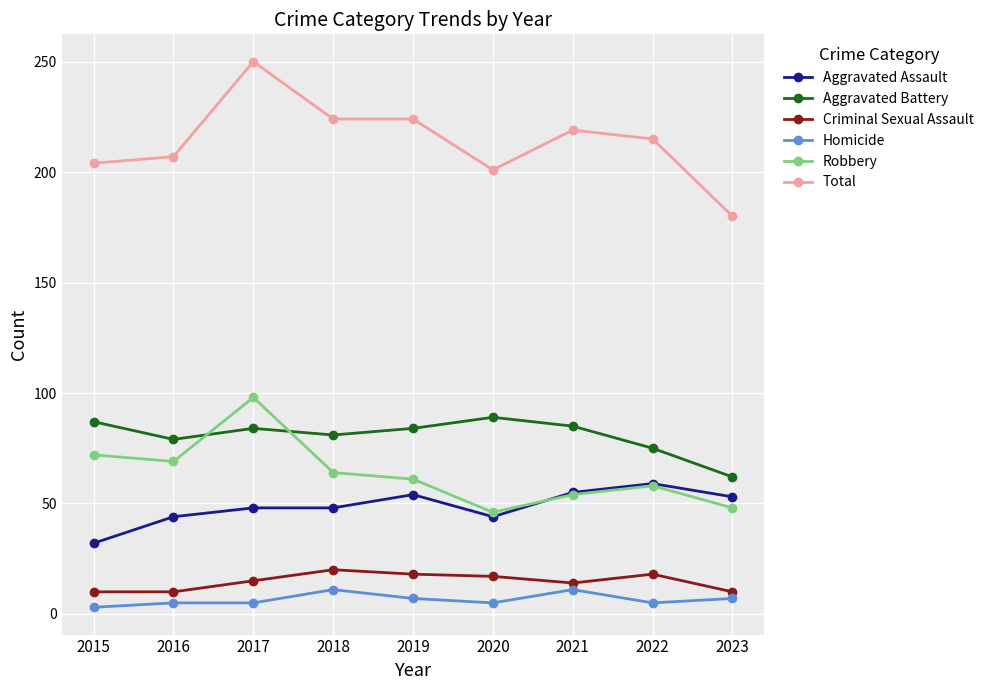

What is the total value across all series at 2022?

430